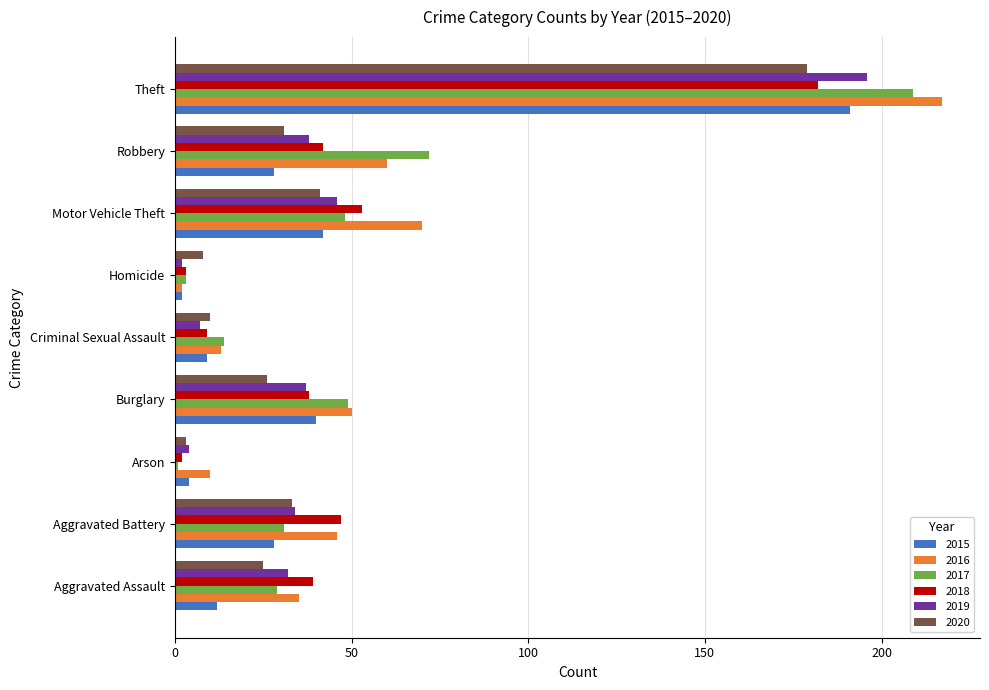

Is it true that 2018 equals 182 at Theft?

True